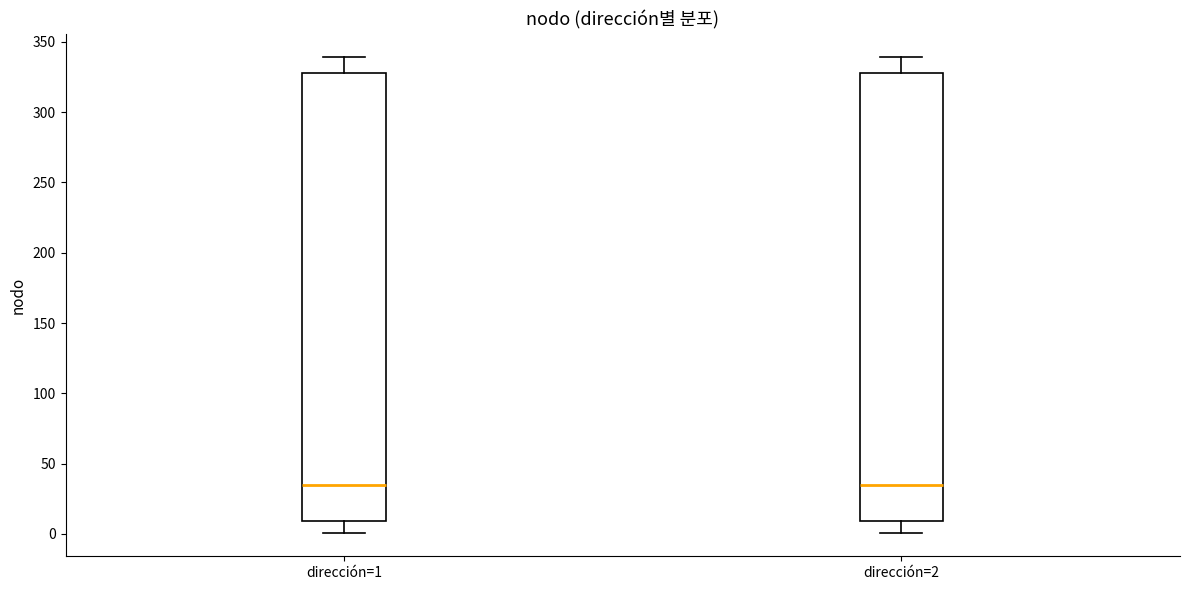

Reading left to right, read every box against the y-axis: the position of its median line, the range the box covers, and the ends of its whiskers. The values are not printed on the chart, so give them approximately, as read against the axis.

dirección=1: median 35, box 10 to 330, whiskers 0 to 340
dirección=2: median 35, box 10 to 330, whiskers 0 to 340